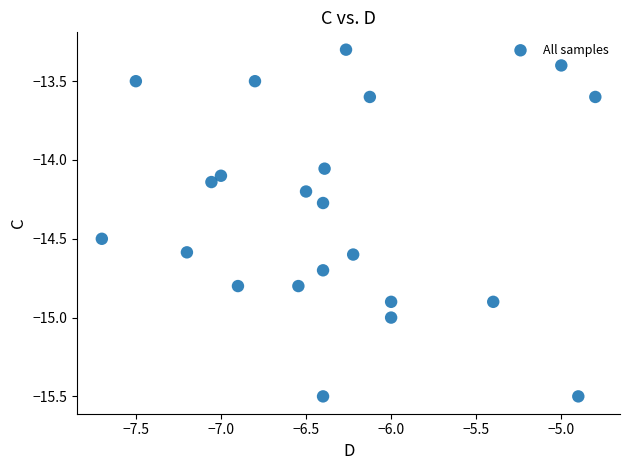

What is the range of Y values (max minus min)?

2.2